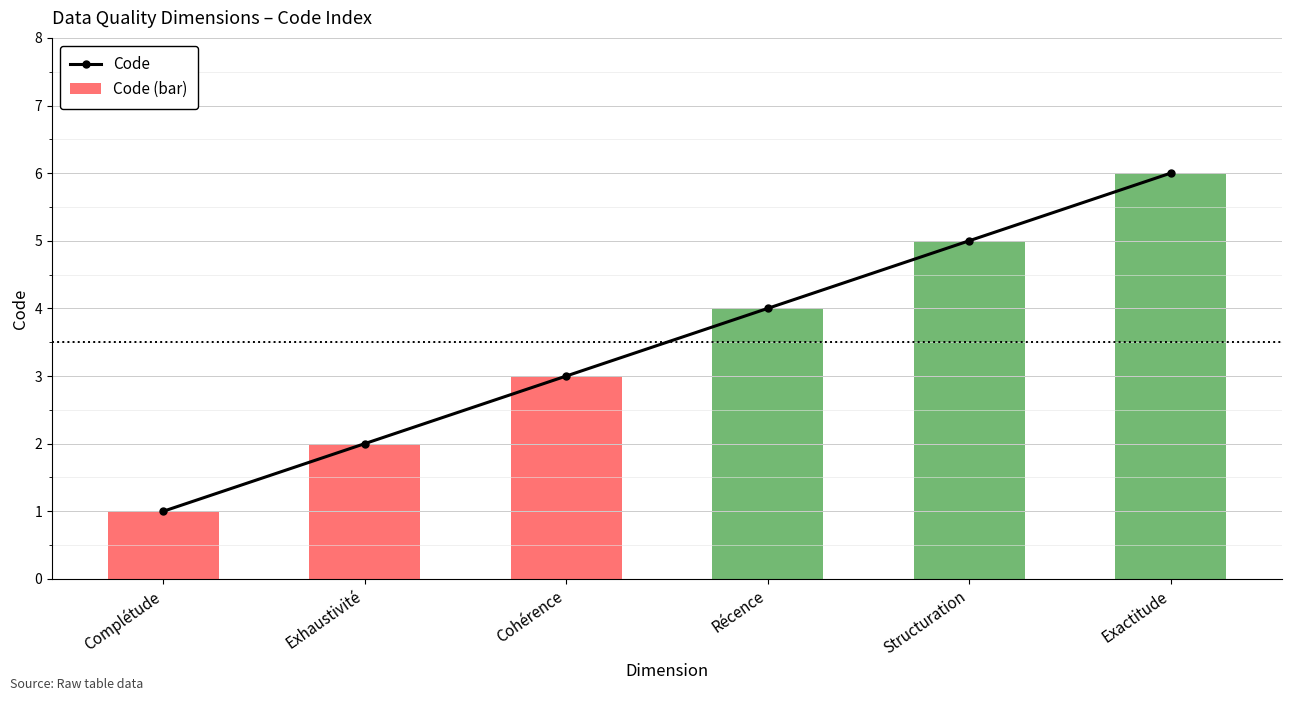

Which series has the largest total across all categories?

Code